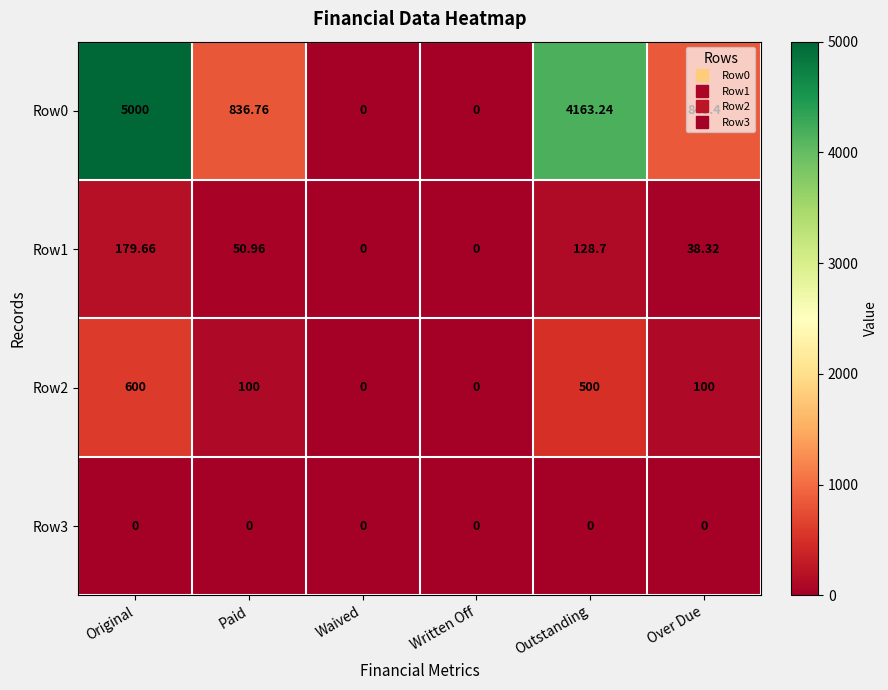

At which label does Row2 first exceed 100?

Original